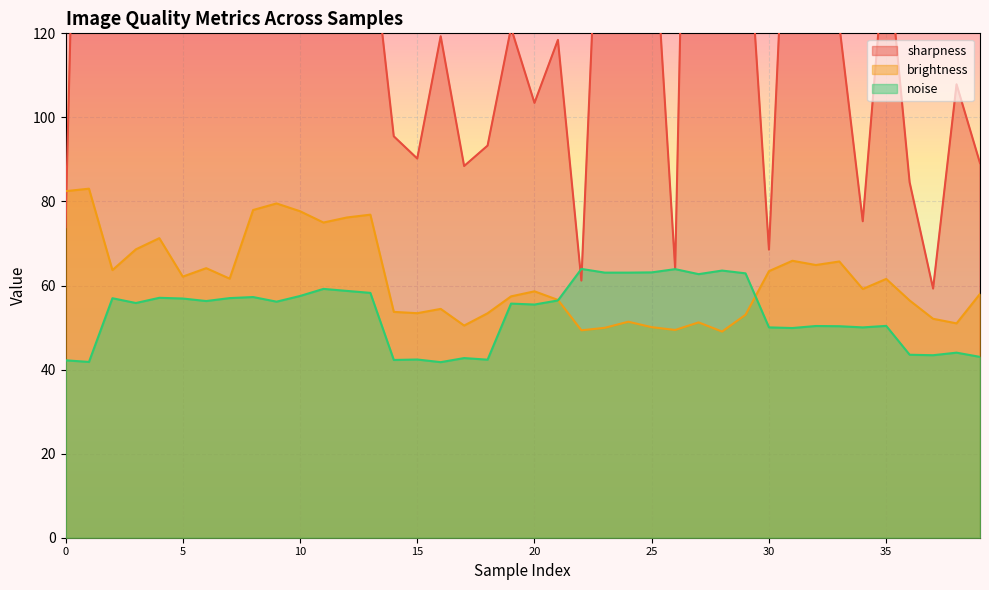

Where is noise nearest to the value 52?

35